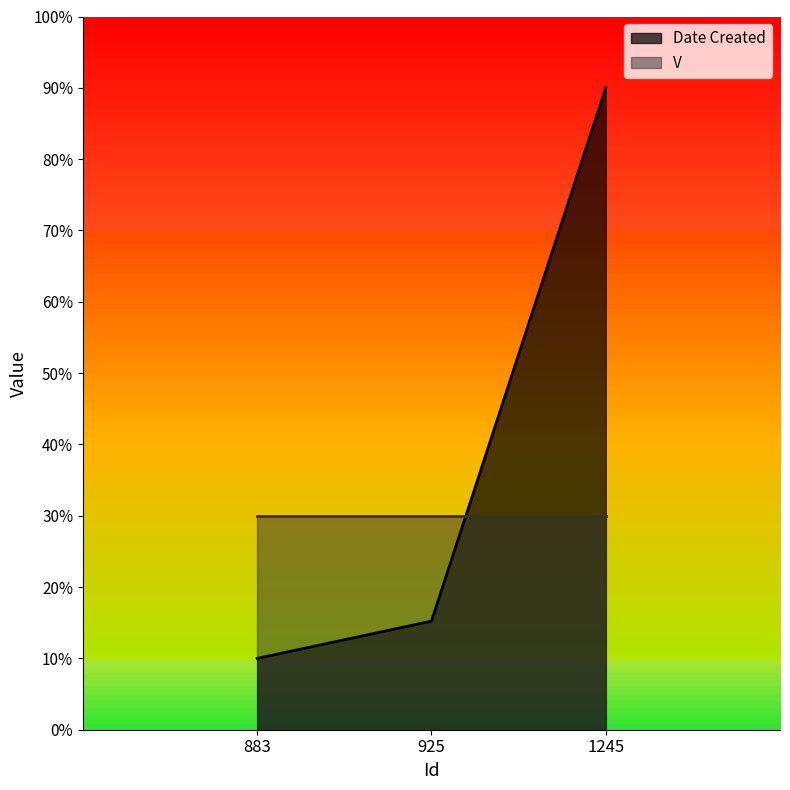

How many lines are shown in the chart?

1